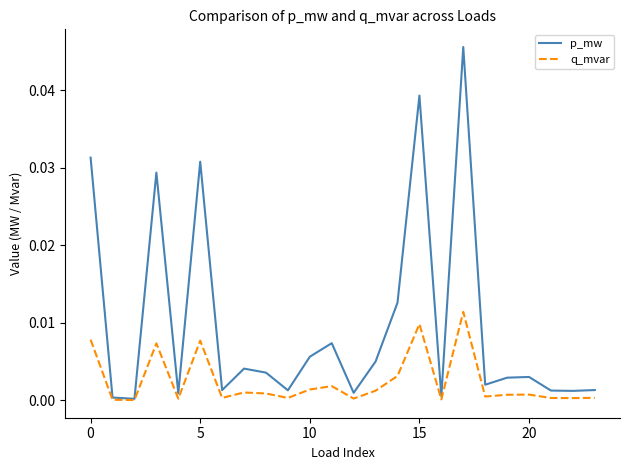

List the series in order of their peak value, lowest first.

q_mvar, p_mw